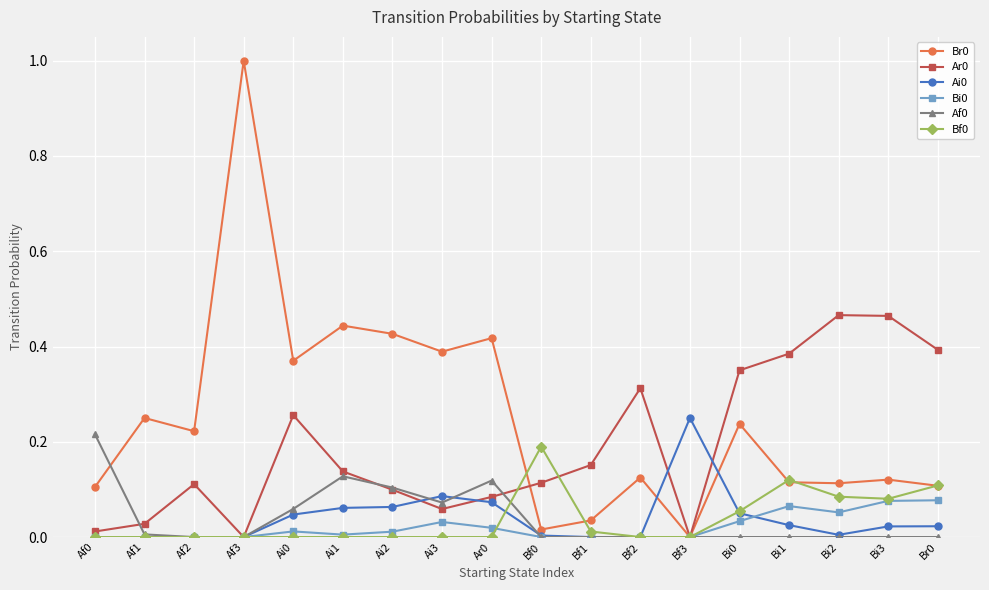

True or false: Ai0 has more than 1 points higher than both neighbors.

True